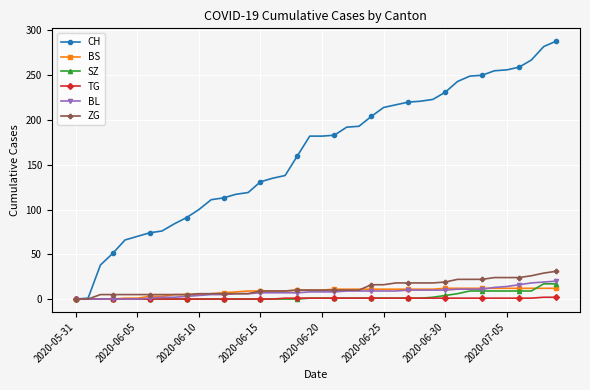

What is the greatest value displayed?

288